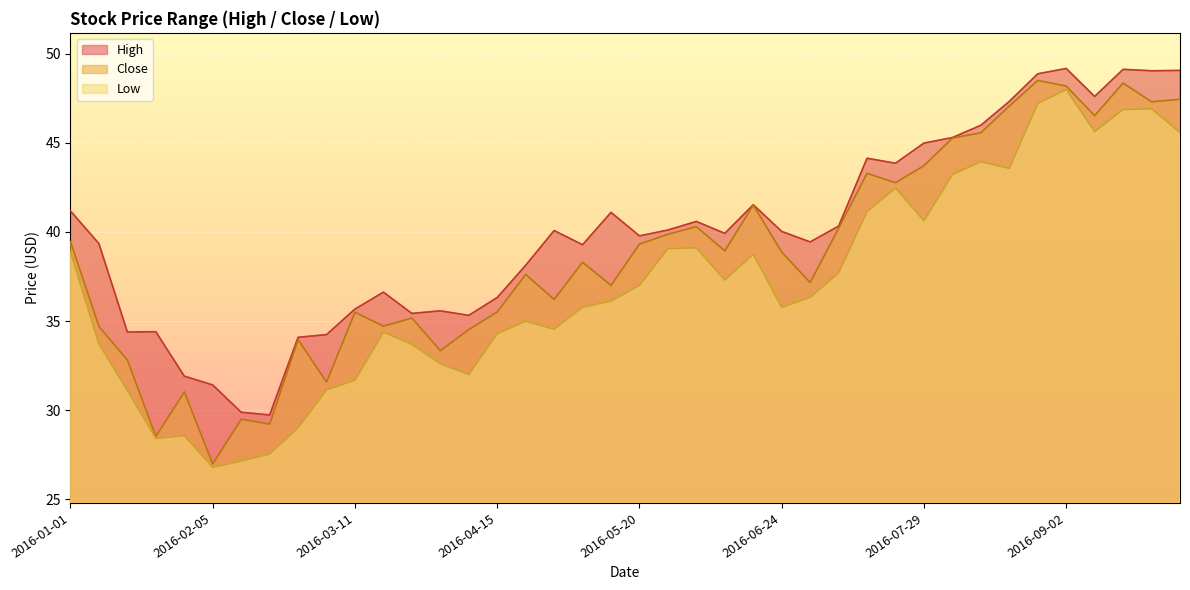

What is the value of the High point at the 26th from the left?

40.0